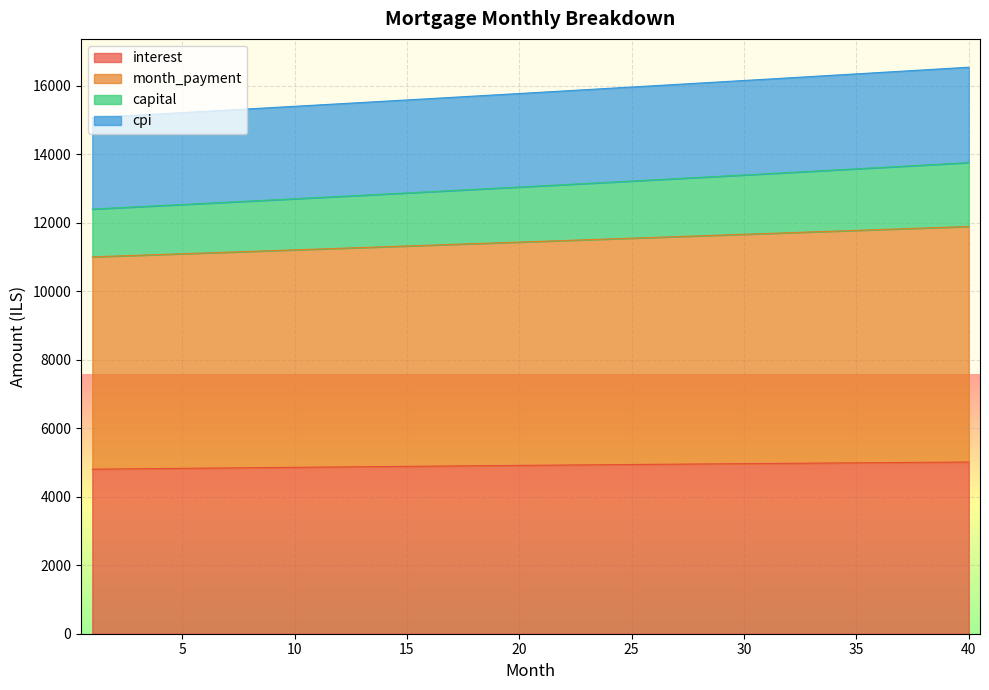

What is the lowest value of the interest series?

4804.4